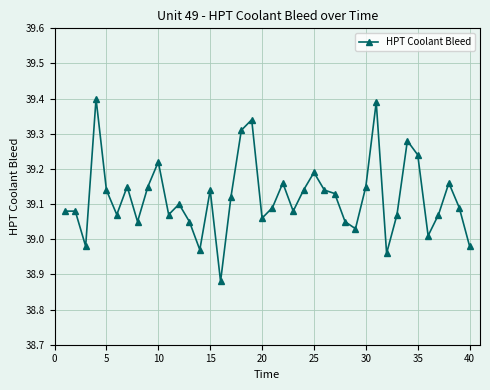

True or false: the data has more than 0 interior local peaks.

True